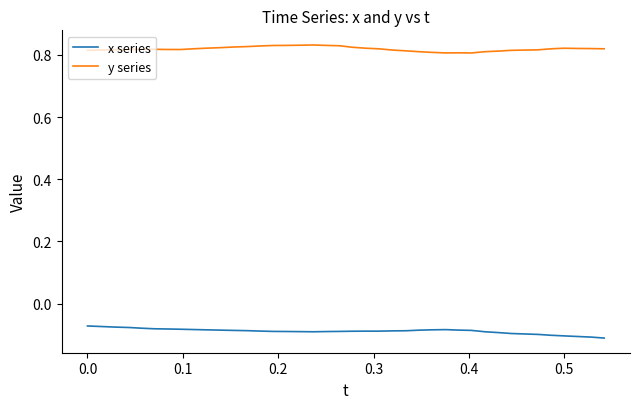

Does the chart display data point markers on the line(s)?

No